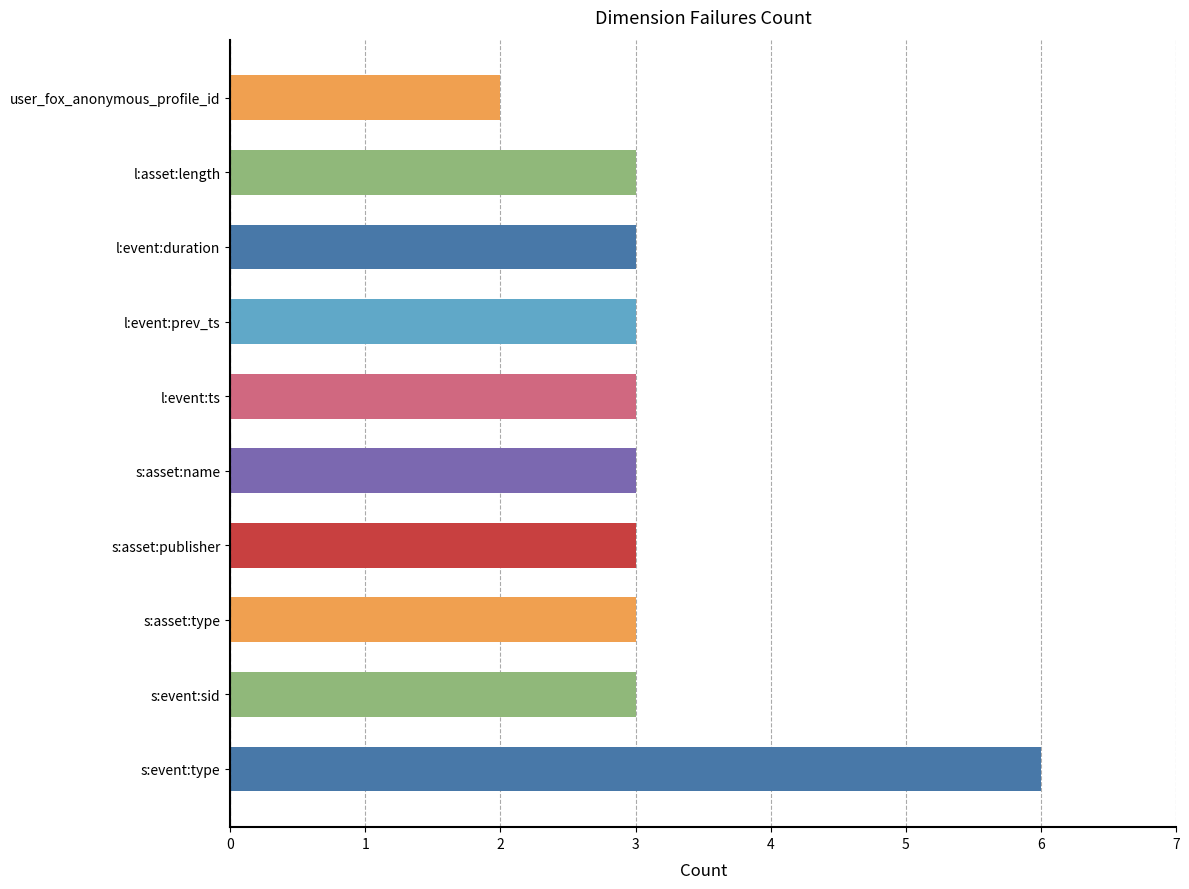

The value at s:asset:name is 3. True or false?

True